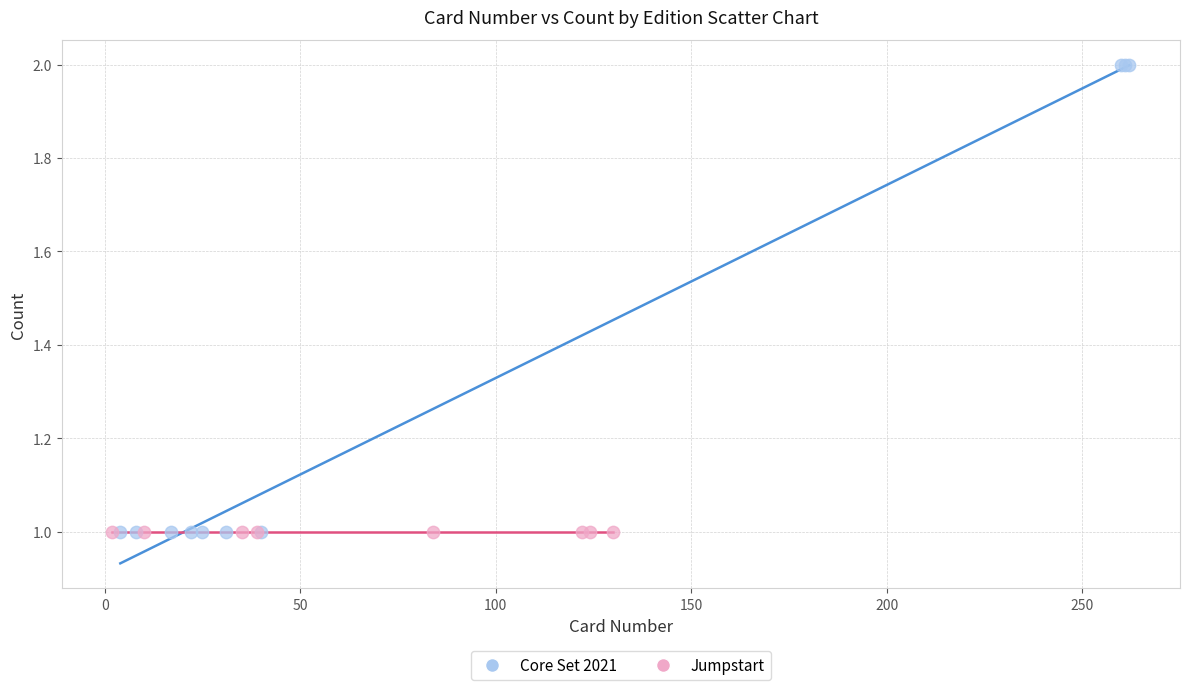

What are all the series names shown in the legend?

Core Set 2021, Jumpstart